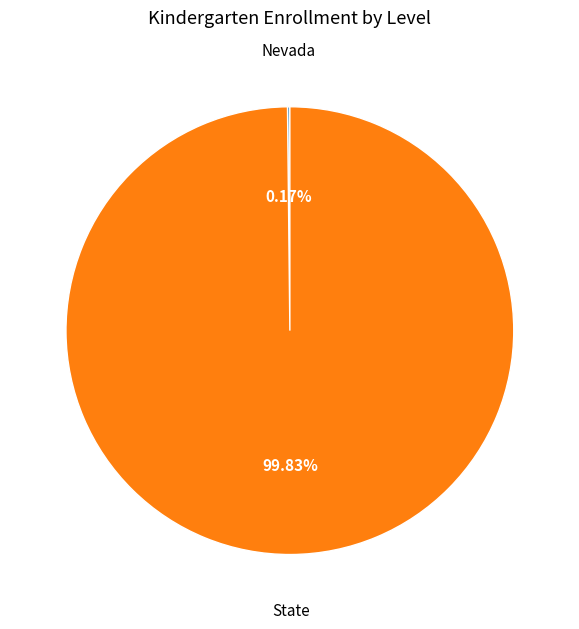

Is there any slice that represents more than half of the pie?

Yes